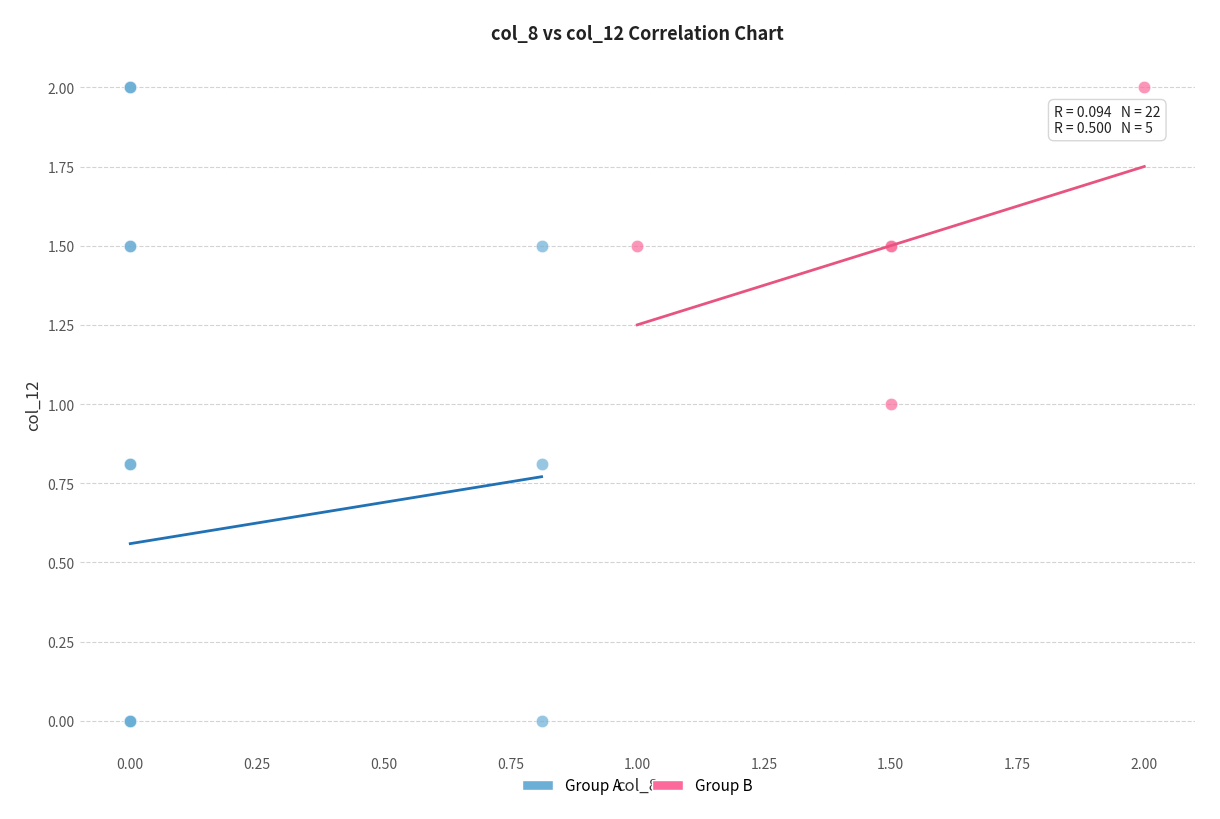

Which series contains the lowest Y value?

Group A